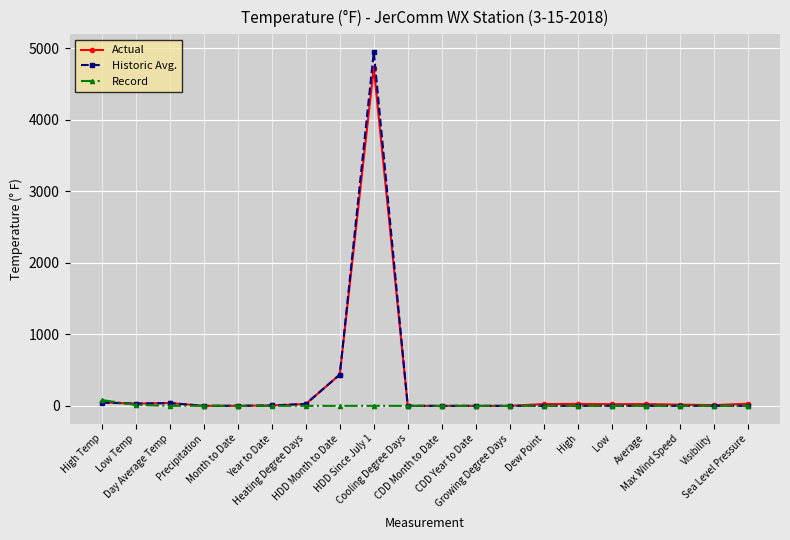

List the series in order of their peak value, highest first.

Historic Avg., Actual, Record